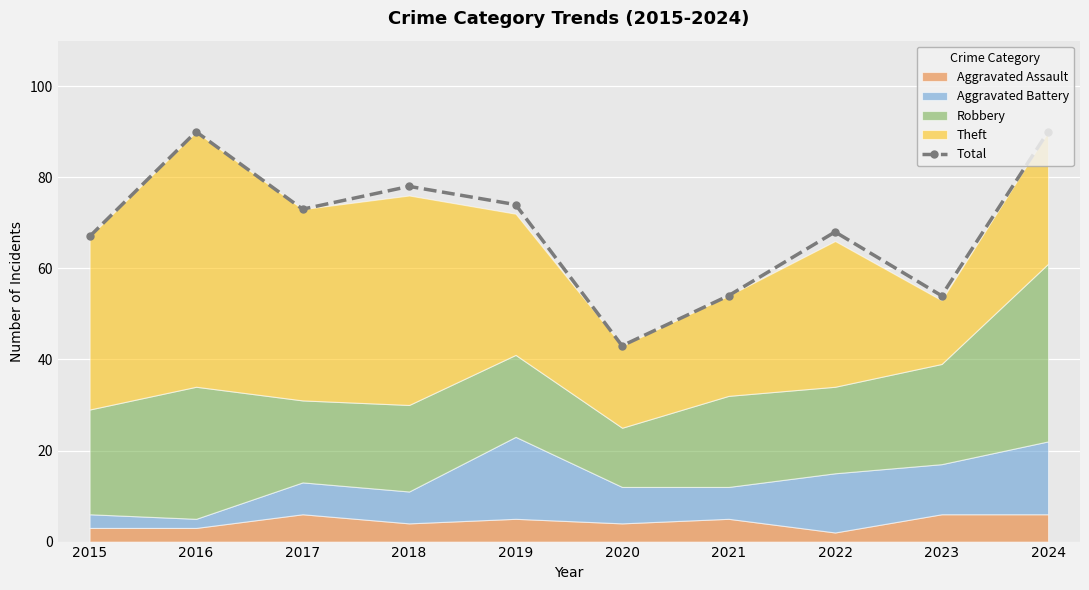

What is the value of the 1st point from the left?

67